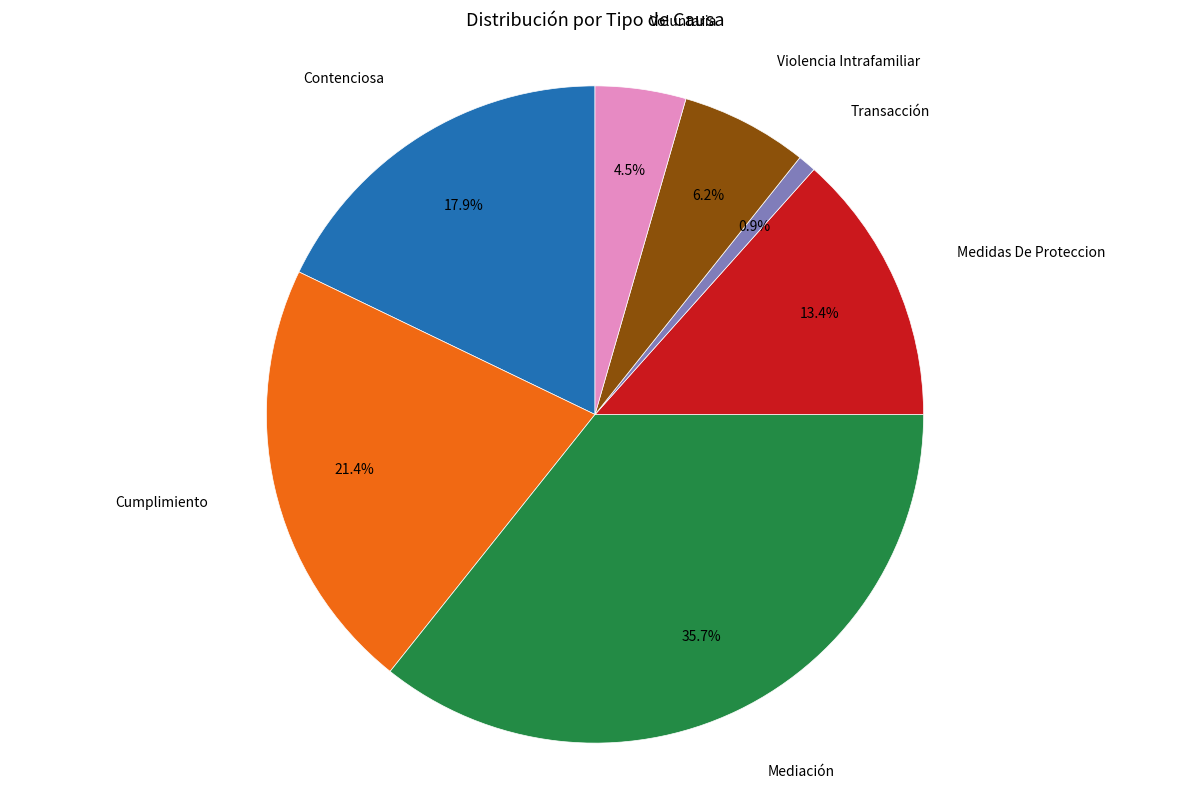

Combined, do Medidas De Proteccion and Voluntaria account for over 50%?

No